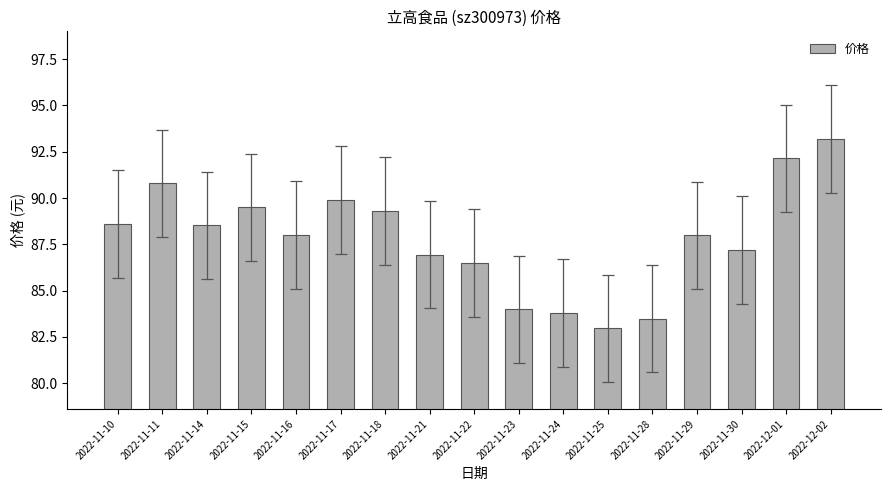

Approximately how many times larger is the value at 2022-11-21 compared to 2022-11-15?

1.0